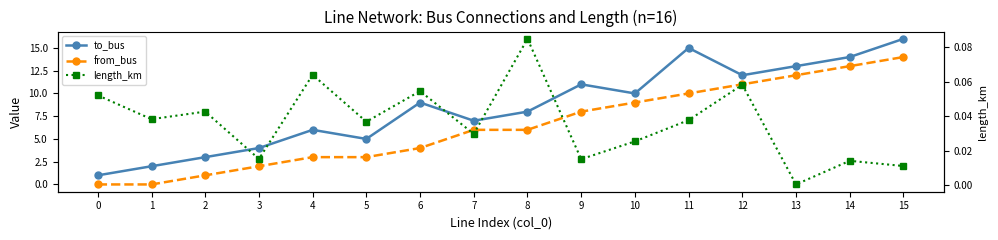

True or false: from_bus has more than 2 points higher than both neighbors.

False